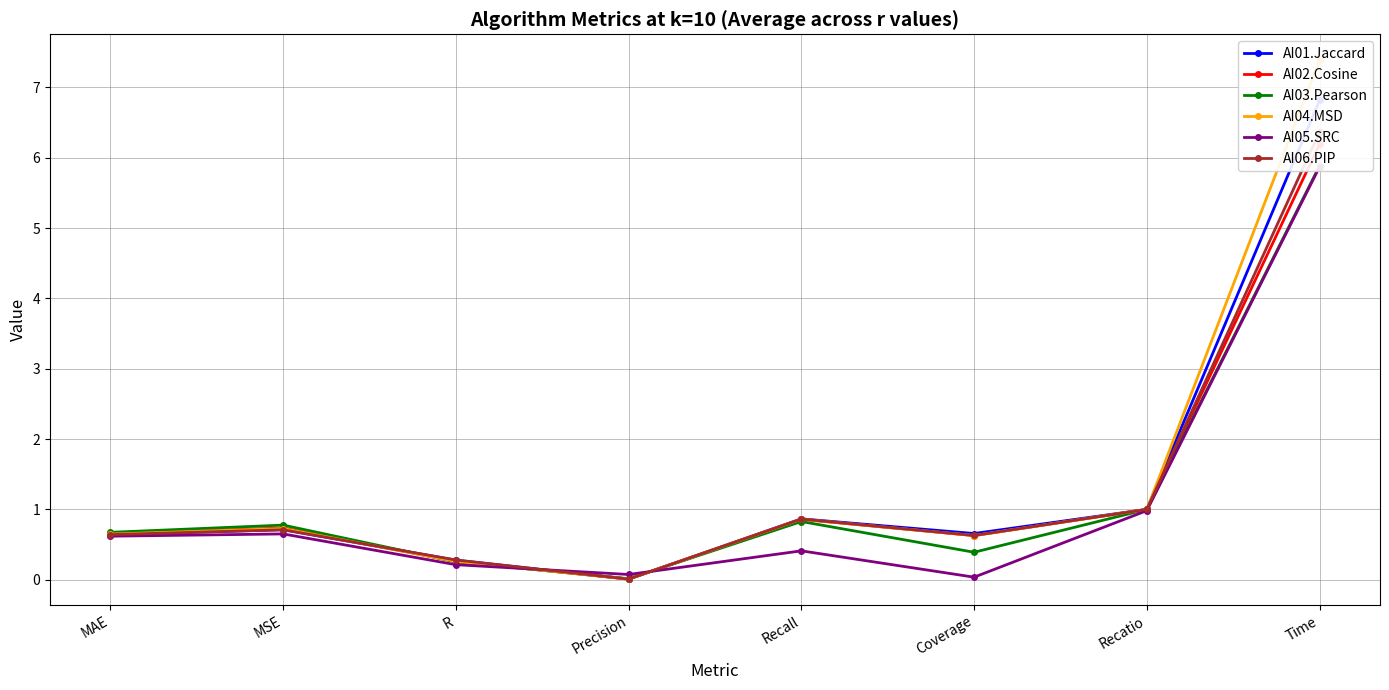

At which category does the chart reach its minimum across all series?

Precision